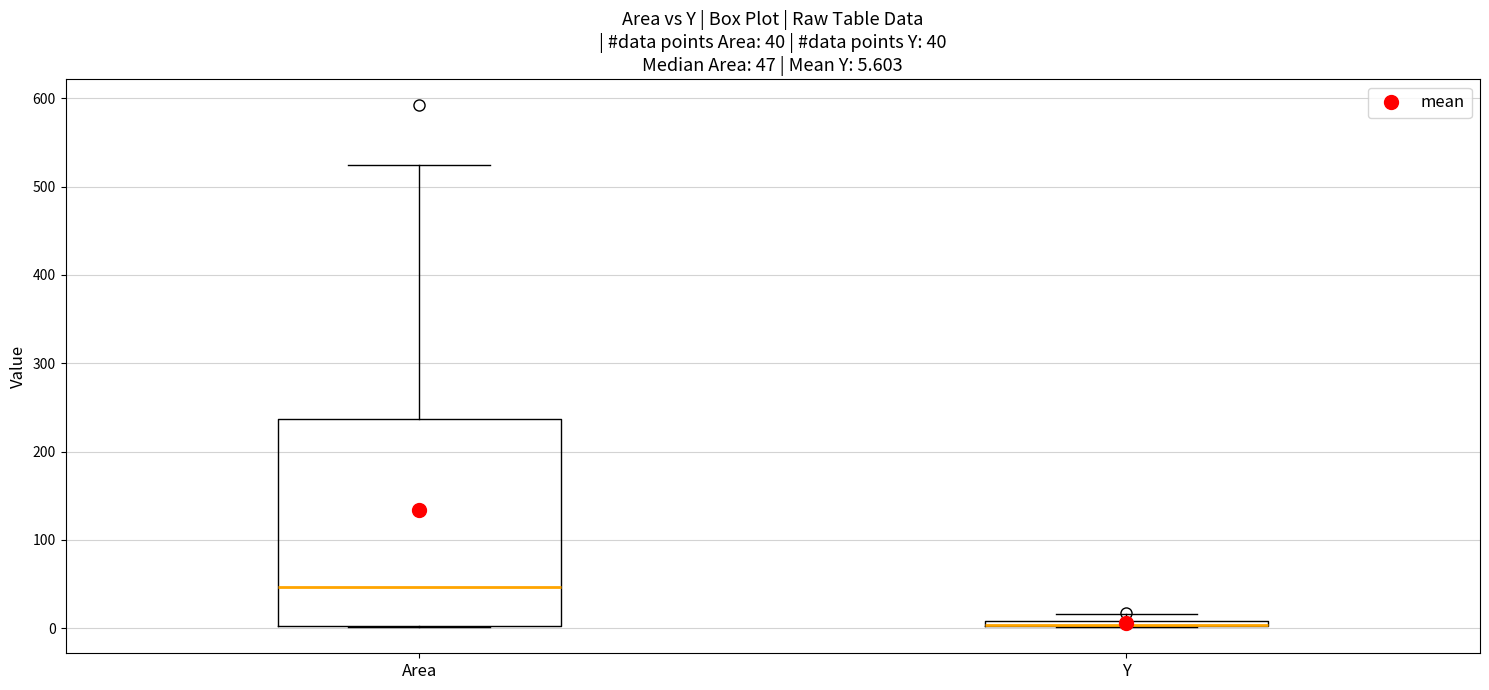

Comparing the boxes themselves (not the whiskers), which one is the tallest?

Area